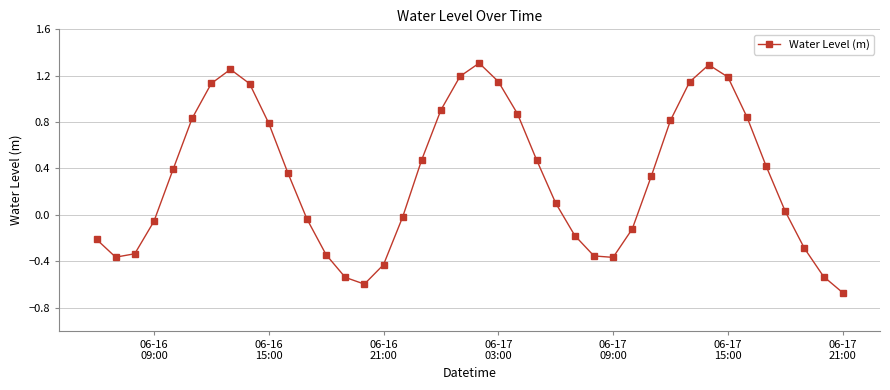

What is the difference between the maximum and minimum values?

2.0